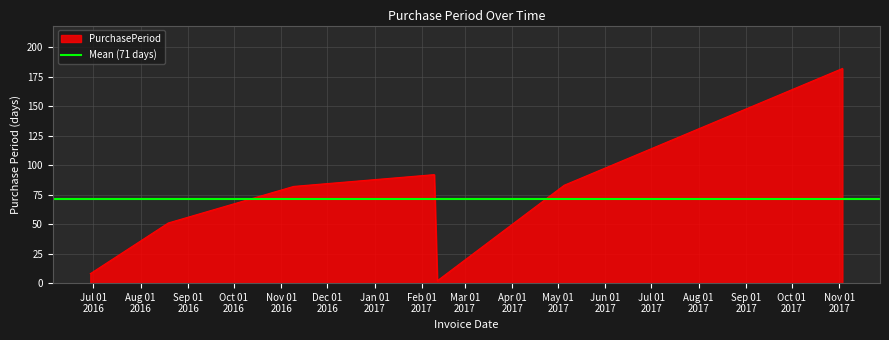

Reading right to left, list all the values displayed in this chart.

182	83	2	92	82	51	8